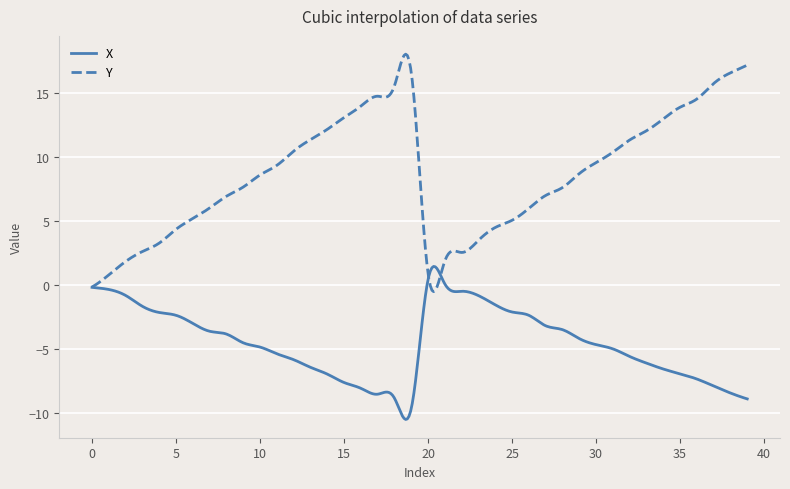

Rank the series by their average value, from highest to lowest.

Y, X